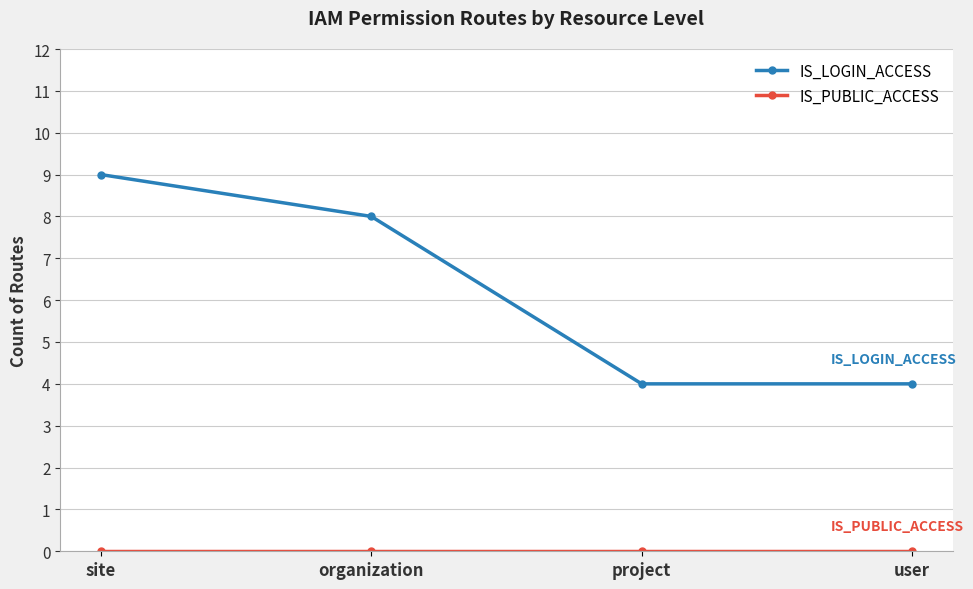

Which series changed the most between organization and user?

IS_LOGIN_ACCESS